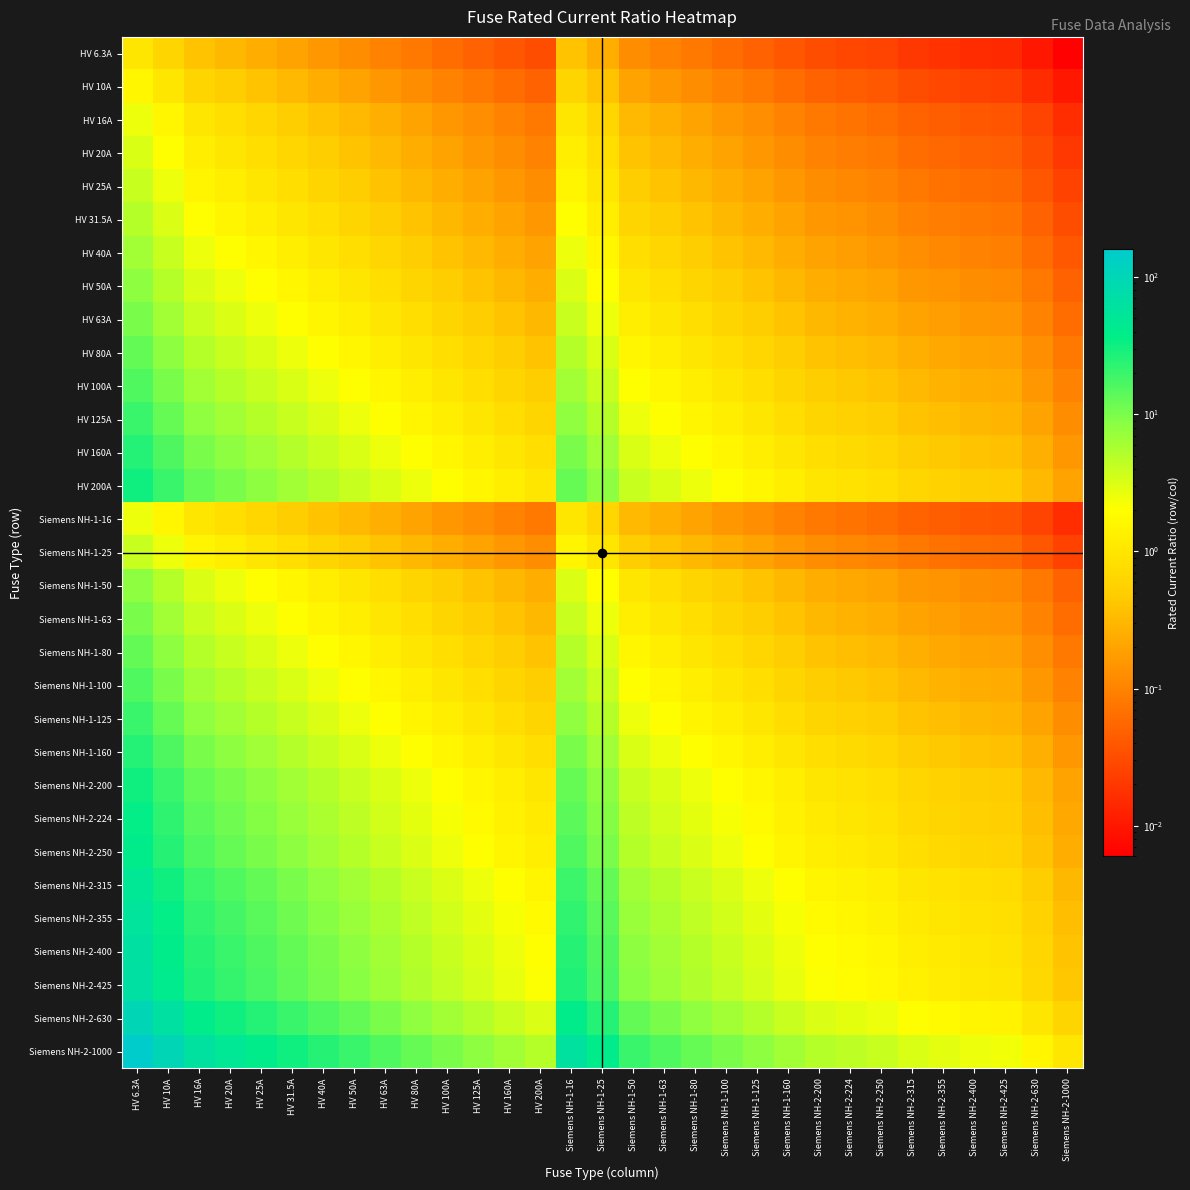

Reading left to right, transcribe all the data shown in this chart.

HV 6.3A: HV 6.3A=1.0	HV 10A=0.6	HV 16A=0.4	HV 20A=0.3	HV 25A=0.3	HV 31.5A=0.2	HV 40A=0.2	HV 50A=0.1	HV 63A=0.1	HV 80A=0.1	HV 100A=0.1	HV 125A=0.1	HV 160A=0.0	HV 200A=0.0	Siemens NH-1-16=0.4	Siemens NH-1-25=0.3	Siemens NH-1-50=0.1	Siemens NH-1-63=0.1	Siemens NH-1-80=0.1	Siemens NH-1-100=0.1	Siemens NH-1-125=0.1	Siemens NH-1-160=0.0	Siemens NH-2-200=0.0	Siemens NH-2-224=0.0	Siemens NH-2-250=0.0	Siemens NH-2-315=0.0	Siemens NH-2-355=0.0	Siemens NH-2-400=0.0	Siemens NH-2-425=0.0	Siemens NH-2-630=0.0	Siemens NH-2-1000=0.0
HV 10A: HV 6.3A=1.6	HV 10A=1.0	HV 16A=0.6	HV 20A=0.5	HV 25A=0.4	HV 31.5A=0.3	HV 40A=0.2	HV 50A=0.2	HV 63A=0.2	HV 80A=0.1	HV 100A=0.1	HV 125A=0.1	HV 160A=0.1	HV 200A=0.1	Siemens NH-1-16=0.6	Siemens NH-1-25=0.4	Siemens NH-1-50=0.2	Siemens NH-1-63=0.2	Siemens NH-1-80=0.1	Siemens NH-1-100=0.1	Siemens NH-1-125=0.1	Siemens NH-1-160=0.1	Siemens NH-2-200=0.1	Siemens NH-2-224=0.0	Siemens NH-2-250=0.0	Siemens NH-2-315=0.0	Siemens NH-2-355=0.0	Siemens NH-2-400=0.0	Siemens NH-2-425=0.0	Siemens NH-2-630=0.0	Siemens NH-2-1000=0.0
HV 16A: HV 6.3A=2.5	HV 10A=1.6	HV 16A=1.0	HV 20A=0.8	HV 25A=0.6	HV 31.5A=0.5	HV 40A=0.4	HV 50A=0.3	HV 63A=0.3	HV 80A=0.2	HV 100A=0.2	HV 125A=0.1	HV 160A=0.1	HV 200A=0.1	Siemens NH-1-16=1.0	Siemens NH-1-25=0.6	Siemens NH-1-50=0.3	Siemens NH-1-63=0.3	Siemens NH-1-80=0.2	Siemens NH-1-100=0.2	Siemens NH-1-125=0.1	Siemens NH-1-160=0.1	Siemens NH-2-200=0.1	Siemens NH-2-224=0.1	Siemens NH-2-250=0.1	Siemens NH-2-315=0.1	Siemens NH-2-355=0.0	Siemens NH-2-400=0.0	Siemens NH-2-425=0.0	Siemens NH-2-630=0.0	Siemens NH-2-1000=0.0
HV 20A: HV 6.3A=3.2	HV 10A=2.0	HV 16A=1.2	HV 20A=1.0	HV 25A=0.8	HV 31.5A=0.6	HV 40A=0.5	HV 50A=0.4	HV 63A=0.3	HV 80A=0.2	HV 100A=0.2	HV 125A=0.2	HV 160A=0.1	HV 200A=0.1	Siemens NH-1-16=1.2	Siemens NH-1-25=0.8	Siemens NH-1-50=0.4	Siemens NH-1-63=0.3	Siemens NH-1-80=0.2	Siemens NH-1-100=0.2	Siemens NH-1-125=0.2	Siemens NH-1-160=0.1	Siemens NH-2-200=0.1	Siemens NH-2-224=0.1	Siemens NH-2-250=0.1	Siemens NH-2-315=0.1	Siemens NH-2-355=0.1	Siemens NH-2-400=0.1	Siemens NH-2-425=0.0	Siemens NH-2-630=0.0	Siemens NH-2-1000=0.0
HV 25A: HV 6.3A=4.0	HV 10A=2.5	HV 16A=1.6	HV 20A=1.2	HV 25A=1.0	HV 31.5A=0.8	HV 40A=0.6	HV 50A=0.5	HV 63A=0.4	HV 80A=0.3	HV 100A=0.2	HV 125A=0.2	HV 160A=0.2	HV 200A=0.1	Siemens NH-1-16=1.6	Siemens NH-1-25=1.0	Siemens NH-1-50=0.5	Siemens NH-1-63=0.4	Siemens NH-1-80=0.3	Siemens NH-1-100=0.2	Siemens NH-1-125=0.2	Siemens NH-1-160=0.2	Siemens NH-2-200=0.1	Siemens NH-2-224=0.1	Siemens NH-2-250=0.1	Siemens NH-2-315=0.1	Siemens NH-2-355=0.1	Siemens NH-2-400=0.1	Siemens NH-2-425=0.1	Siemens NH-2-630=0.0	Siemens NH-2-1000=0.0
HV 31.5A: HV 6.3A=5.0	HV 10A=3.1	HV 16A=2.0	HV 20A=1.6	HV 25A=1.3	HV 31.5A=1.0	HV 40A=0.8	HV 50A=0.6	HV 63A=0.5	HV 80A=0.4	HV 100A=0.3	HV 125A=0.3	HV 160A=0.2	HV 200A=0.2	Siemens NH-1-16=2.0	Siemens NH-1-25=1.3	Siemens NH-1-50=0.6	Siemens NH-1-63=0.5	Siemens NH-1-80=0.4	Siemens NH-1-100=0.3	Siemens NH-1-125=0.3	Siemens NH-1-160=0.2	Siemens NH-2-200=0.2	Siemens NH-2-224=0.1	Siemens NH-2-250=0.1	Siemens NH-2-315=0.1	Siemens NH-2-355=0.1	Siemens NH-2-400=0.1	Siemens NH-2-425=0.1	Siemens NH-2-630=0.1	Siemens NH-2-1000=0.0
HV 40A: HV 6.3A=6.3	HV 10A=4.0	HV 16A=2.5	HV 20A=2.0	HV 25A=1.6	HV 31.5A=1.3	HV 40A=1.0	HV 50A=0.8	HV 63A=0.6	HV 80A=0.5	HV 100A=0.4	HV 125A=0.3	HV 160A=0.2	HV 200A=0.2	Siemens NH-1-16=2.5	Siemens NH-1-25=1.6	Siemens NH-1-50=0.8	Siemens NH-1-63=0.6	Siemens NH-1-80=0.5	Siemens NH-1-100=0.4	Siemens NH-1-125=0.3	Siemens NH-1-160=0.2	Siemens NH-2-200=0.2	Siemens NH-2-224=0.2	Siemens NH-2-250=0.2	Siemens NH-2-315=0.1	Siemens NH-2-355=0.1	Siemens NH-2-400=0.1	Siemens NH-2-425=0.1	Siemens NH-2-630=0.1	Siemens NH-2-1000=0.0
HV 50A: HV 6.3A=7.9	HV 10A=5.0	HV 16A=3.1	HV 20A=2.5	HV 25A=2.0	HV 31.5A=1.6	HV 40A=1.2	HV 50A=1.0	HV 63A=0.8	HV 80A=0.6	HV 100A=0.5	HV 125A=0.4	HV 160A=0.3	HV 200A=0.2	Siemens NH-1-16=3.1	Siemens NH-1-25=2.0	Siemens NH-1-50=1.0	Siemens NH-1-63=0.8	Siemens NH-1-80=0.6	Siemens NH-1-100=0.5	Siemens NH-1-125=0.4	Siemens NH-1-160=0.3	Siemens NH-2-200=0.2	Siemens NH-2-224=0.2	Siemens NH-2-250=0.2	Siemens NH-2-315=0.2	Siemens NH-2-355=0.1	Siemens NH-2-400=0.1	Siemens NH-2-425=0.1	Siemens NH-2-630=0.1	Siemens NH-2-1000=0.1
HV 63A: HV 6.3A=10.0	HV 10A=6.3	HV 16A=3.9	HV 20A=3.1	HV 25A=2.5	HV 31.5A=2.0	HV 40A=1.6	HV 50A=1.3	HV 63A=1.0	HV 80A=0.8	HV 100A=0.6	HV 125A=0.5	HV 160A=0.4	HV 200A=0.3	Siemens NH-1-16=3.9	Siemens NH-1-25=2.5	Siemens NH-1-50=1.3	Siemens NH-1-63=1.0	Siemens NH-1-80=0.8	Siemens NH-1-100=0.6	Siemens NH-1-125=0.5	Siemens NH-1-160=0.4	Siemens NH-2-200=0.3	Siemens NH-2-224=0.3	Siemens NH-2-250=0.3	Siemens NH-2-315=0.2	Siemens NH-2-355=0.2	Siemens NH-2-400=0.2	Siemens NH-2-425=0.1	Siemens NH-2-630=0.1	Siemens NH-2-1000=0.1
HV 80A: HV 6.3A=12.7	HV 10A=8.0	HV 16A=5.0	HV 20A=4.0	HV 25A=3.2	HV 31.5A=2.5	HV 40A=2.0	HV 50A=1.6	HV 63A=1.3	HV 80A=1.0	HV 100A=0.8	HV 125A=0.6	HV 160A=0.5	HV 200A=0.4	Siemens NH-1-16=5.0	Siemens NH-1-25=3.2	Siemens NH-1-50=1.6	Siemens NH-1-63=1.3	Siemens NH-1-80=1.0	Siemens NH-1-100=0.8	Siemens NH-1-125=0.6	Siemens NH-1-160=0.5	Siemens NH-2-200=0.4	Siemens NH-2-224=0.4	Siemens NH-2-250=0.3	Siemens NH-2-315=0.3	Siemens NH-2-355=0.2	Siemens NH-2-400=0.2	Siemens NH-2-425=0.2	Siemens NH-2-630=0.1	Siemens NH-2-1000=0.1
HV 100A: HV 6.3A=15.9	HV 10A=10.0	HV 16A=6.2	HV 20A=5.0	HV 25A=4.0	HV 31.5A=3.2	HV 40A=2.5	HV 50A=2.0	HV 63A=1.6	HV 80A=1.2	HV 100A=1.0	HV 125A=0.8	HV 160A=0.6	HV 200A=0.5	Siemens NH-1-16=6.2	Siemens NH-1-25=4.0	Siemens NH-1-50=2.0	Siemens NH-1-63=1.6	Siemens NH-1-80=1.2	Siemens NH-1-100=1.0	Siemens NH-1-125=0.8	Siemens NH-1-160=0.6	Siemens NH-2-200=0.5	Siemens NH-2-224=0.4	Siemens NH-2-250=0.4	Siemens NH-2-315=0.3	Siemens NH-2-355=0.3	Siemens NH-2-400=0.2	Siemens NH-2-425=0.2	Siemens NH-2-630=0.2	Siemens NH-2-1000=0.1
HV 125A: HV 6.3A=19.8	HV 10A=12.5	HV 16A=7.8	HV 20A=6.2	HV 25A=5.0	HV 31.5A=4.0	HV 40A=3.1	HV 50A=2.5	HV 63A=2.0	HV 80A=1.6	HV 100A=1.2	HV 125A=1.0	HV 160A=0.8	HV 200A=0.6	Siemens NH-1-16=7.8	Siemens NH-1-25=5.0	Siemens NH-1-50=2.5	Siemens NH-1-63=2.0	Siemens NH-1-80=1.6	Siemens NH-1-100=1.2	Siemens NH-1-125=1.0	Siemens NH-1-160=0.8	Siemens NH-2-200=0.6	Siemens NH-2-224=0.6	Siemens NH-2-250=0.5	Siemens NH-2-315=0.4	Siemens NH-2-355=0.4	Siemens NH-2-400=0.3	Siemens NH-2-425=0.3	Siemens NH-2-630=0.2	Siemens NH-2-1000=0.1
HV 160A: HV 6.3A=25.4	HV 10A=16.0	HV 16A=10.0	HV 20A=8.0	HV 25A=6.4	HV 31.5A=5.1	HV 40A=4.0	HV 50A=3.2	HV 63A=2.5	HV 80A=2.0	HV 100A=1.6	HV 125A=1.3	HV 160A=1.0	HV 200A=0.8	Siemens NH-1-16=10.0	Siemens NH-1-25=6.4	Siemens NH-1-50=3.2	Siemens NH-1-63=2.5	Siemens NH-1-80=2.0	Siemens NH-1-100=1.6	Siemens NH-1-125=1.3	Siemens NH-1-160=1.0	Siemens NH-2-200=0.8	Siemens NH-2-224=0.7	Siemens NH-2-250=0.6	Siemens NH-2-315=0.5	Siemens NH-2-355=0.5	Siemens NH-2-400=0.4	Siemens NH-2-425=0.4	Siemens NH-2-630=0.3	Siemens NH-2-1000=0.2
HV 200A: HV 6.3A=31.7	HV 10A=20.0	HV 16A=12.5	HV 20A=10.0	HV 25A=8.0	HV 31.5A=6.3	HV 40A=5.0	HV 50A=4.0	HV 63A=3.2	HV 80A=2.5	HV 100A=2.0	HV 125A=1.6	HV 160A=1.2	HV 200A=1.0	Siemens NH-1-16=12.5	Siemens NH-1-25=8.0	Siemens NH-1-50=4.0	Siemens NH-1-63=3.2	Siemens NH-1-80=2.5	Siemens NH-1-100=2.0	Siemens NH-1-125=1.6	Siemens NH-1-160=1.2	Siemens NH-2-200=1.0	Siemens NH-2-224=0.9	Siemens NH-2-250=0.8	Siemens NH-2-315=0.6	Siemens NH-2-355=0.6	Siemens NH-2-400=0.5	Siemens NH-2-425=0.5	Siemens NH-2-630=0.3	Siemens NH-2-1000=0.2
Siemens NH-1-16: HV 6.3A=2.5	HV 10A=1.6	HV 16A=1.0	HV 20A=0.8	HV 25A=0.6	HV 31.5A=0.5	HV 40A=0.4	HV 50A=0.3	HV 63A=0.3	HV 80A=0.2	HV 100A=0.2	HV 125A=0.1	HV 160A=0.1	HV 200A=0.1	Siemens NH-1-16=1.0	Siemens NH-1-25=0.6	Siemens NH-1-50=0.3	Siemens NH-1-63=0.3	Siemens NH-1-80=0.2	Siemens NH-1-100=0.2	Siemens NH-1-125=0.1	Siemens NH-1-160=0.1	Siemens NH-2-200=0.1	Siemens NH-2-224=0.1	Siemens NH-2-250=0.1	Siemens NH-2-315=0.1	Siemens NH-2-355=0.0	Siemens NH-2-400=0.0	Siemens NH-2-425=0.0	Siemens NH-2-630=0.0	Siemens NH-2-1000=0.0
Siemens NH-1-25: HV 6.3A=4.0	HV 10A=2.5	HV 16A=1.6	HV 20A=1.2	HV 25A=1.0	HV 31.5A=0.8	HV 40A=0.6	HV 50A=0.5	HV 63A=0.4	HV 80A=0.3	HV 100A=0.2	HV 125A=0.2	HV 160A=0.2	HV 200A=0.1	Siemens NH-1-16=1.6	Siemens NH-1-25=1.0	Siemens NH-1-50=0.5	Siemens NH-1-63=0.4	Siemens NH-1-80=0.3	Siemens NH-1-100=0.2	Siemens NH-1-125=0.2	Siemens NH-1-160=0.2	Siemens NH-2-200=0.1	Siemens NH-2-224=0.1	Siemens NH-2-250=0.1	Siemens NH-2-315=0.1	Siemens NH-2-355=0.1	Siemens NH-2-400=0.1	Siemens NH-2-425=0.1	Siemens NH-2-630=0.0	Siemens NH-2-1000=0.0
Siemens NH-1-50: HV 6.3A=7.9	HV 10A=5.0	HV 16A=3.1	HV 20A=2.5	HV 25A=2.0	HV 31.5A=1.6	HV 40A=1.2	HV 50A=1.0	HV 63A=0.8	HV 80A=0.6	HV 100A=0.5	HV 125A=0.4	HV 160A=0.3	HV 200A=0.2	Siemens NH-1-16=3.1	Siemens NH-1-25=2.0	Siemens NH-1-50=1.0	Siemens NH-1-63=0.8	Siemens NH-1-80=0.6	Siemens NH-1-100=0.5	Siemens NH-1-125=0.4	Siemens NH-1-160=0.3	Siemens NH-2-200=0.2	Siemens NH-2-224=0.2	Siemens NH-2-250=0.2	Siemens NH-2-315=0.2	Siemens NH-2-355=0.1	Siemens NH-2-400=0.1	Siemens NH-2-425=0.1	Siemens NH-2-630=0.1	Siemens NH-2-1000=0.1
Siemens NH-1-63: HV 6.3A=10.0	HV 10A=6.3	HV 16A=3.9	HV 20A=3.1	HV 25A=2.5	HV 31.5A=2.0	HV 40A=1.6	HV 50A=1.3	HV 63A=1.0	HV 80A=0.8	HV 100A=0.6	HV 125A=0.5	HV 160A=0.4	HV 200A=0.3	Siemens NH-1-16=3.9	Siemens NH-1-25=2.5	Siemens NH-1-50=1.3	Siemens NH-1-63=1.0	Siemens NH-1-80=0.8	Siemens NH-1-100=0.6	Siemens NH-1-125=0.5	Siemens NH-1-160=0.4	Siemens NH-2-200=0.3	Siemens NH-2-224=0.3	Siemens NH-2-250=0.3	Siemens NH-2-315=0.2	Siemens NH-2-355=0.2	Siemens NH-2-400=0.2	Siemens NH-2-425=0.1	Siemens NH-2-630=0.1	Siemens NH-2-1000=0.1
Siemens NH-1-80: HV 6.3A=12.7	HV 10A=8.0	HV 16A=5.0	HV 20A=4.0	HV 25A=3.2	HV 31.5A=2.5	HV 40A=2.0	HV 50A=1.6	HV 63A=1.3	HV 80A=1.0	HV 100A=0.8	HV 125A=0.6	HV 160A=0.5	HV 200A=0.4	Siemens NH-1-16=5.0	Siemens NH-1-25=3.2	Siemens NH-1-50=1.6	Siemens NH-1-63=1.3	Siemens NH-1-80=1.0	Siemens NH-1-100=0.8	Siemens NH-1-125=0.6	Siemens NH-1-160=0.5	Siemens NH-2-200=0.4	Siemens NH-2-224=0.4	Siemens NH-2-250=0.3	Siemens NH-2-315=0.3	Siemens NH-2-355=0.2	Siemens NH-2-400=0.2	Siemens NH-2-425=0.2	Siemens NH-2-630=0.1	Siemens NH-2-1000=0.1
Siemens NH-1-100: HV 6.3A=15.9	HV 10A=10.0	HV 16A=6.2	HV 20A=5.0	HV 25A=4.0	HV 31.5A=3.2	HV 40A=2.5	HV 50A=2.0	HV 63A=1.6	HV 80A=1.2	HV 100A=1.0	HV 125A=0.8	HV 160A=0.6	HV 200A=0.5	Siemens NH-1-16=6.2	Siemens NH-1-25=4.0	Siemens NH-1-50=2.0	Siemens NH-1-63=1.6	Siemens NH-1-80=1.2	Siemens NH-1-100=1.0	Siemens NH-1-125=0.8	Siemens NH-1-160=0.6	Siemens NH-2-200=0.5	Siemens NH-2-224=0.4	Siemens NH-2-250=0.4	Siemens NH-2-315=0.3	Siemens NH-2-355=0.3	Siemens NH-2-400=0.2	Siemens NH-2-425=0.2	Siemens NH-2-630=0.2	Siemens NH-2-1000=0.1
Siemens NH-1-125: HV 6.3A=19.8	HV 10A=12.5	HV 16A=7.8	HV 20A=6.2	HV 25A=5.0	HV 31.5A=4.0	HV 40A=3.1	HV 50A=2.5	HV 63A=2.0	HV 80A=1.6	HV 100A=1.2	HV 125A=1.0	HV 160A=0.8	HV 200A=0.6	Siemens NH-1-16=7.8	Siemens NH-1-25=5.0	Siemens NH-1-50=2.5	Siemens NH-1-63=2.0	Siemens NH-1-80=1.6	Siemens NH-1-100=1.2	Siemens NH-1-125=1.0	Siemens NH-1-160=0.8	Siemens NH-2-200=0.6	Siemens NH-2-224=0.6	Siemens NH-2-250=0.5	Siemens NH-2-315=0.4	Siemens NH-2-355=0.4	Siemens NH-2-400=0.3	Siemens NH-2-425=0.3	Siemens NH-2-630=0.2	Siemens NH-2-1000=0.1
Siemens NH-1-160: HV 6.3A=25.4	HV 10A=16.0	HV 16A=10.0	HV 20A=8.0	HV 25A=6.4	HV 31.5A=5.1	HV 40A=4.0	HV 50A=3.2	HV 63A=2.5	HV 80A=2.0	HV 100A=1.6	HV 125A=1.3	HV 160A=1.0	HV 200A=0.8	Siemens NH-1-16=10.0	Siemens NH-1-25=6.4	Siemens NH-1-50=3.2	Siemens NH-1-63=2.5	Siemens NH-1-80=2.0	Siemens NH-1-100=1.6	Siemens NH-1-125=1.3	Siemens NH-1-160=1.0	Siemens NH-2-200=0.8	Siemens NH-2-224=0.7	Siemens NH-2-250=0.6	Siemens NH-2-315=0.5	Siemens NH-2-355=0.5	Siemens NH-2-400=0.4	Siemens NH-2-425=0.4	Siemens NH-2-630=0.3	Siemens NH-2-1000=0.2
Siemens NH-2-200: HV 6.3A=31.7	HV 10A=20.0	HV 16A=12.5	HV 20A=10.0	HV 25A=8.0	HV 31.5A=6.3	HV 40A=5.0	HV 50A=4.0	HV 63A=3.2	HV 80A=2.5	HV 100A=2.0	HV 125A=1.6	HV 160A=1.2	HV 200A=1.0	Siemens NH-1-16=12.5	Siemens NH-1-25=8.0	Siemens NH-1-50=4.0	Siemens NH-1-63=3.2	Siemens NH-1-80=2.5	Siemens NH-1-100=2.0	Siemens NH-1-125=1.6	Siemens NH-1-160=1.2	Siemens NH-2-200=1.0	Siemens NH-2-224=0.9	Siemens NH-2-250=0.8	Siemens NH-2-315=0.6	Siemens NH-2-355=0.6	Siemens NH-2-400=0.5	Siemens NH-2-425=0.5	Siemens NH-2-630=0.3	Siemens NH-2-1000=0.2
Siemens NH-2-224: HV 6.3A=35.6	HV 10A=22.4	HV 16A=14.0	HV 20A=11.2	HV 25A=9.0	HV 31.5A=7.1	HV 40A=5.6	HV 50A=4.5	HV 63A=3.6	HV 80A=2.8	HV 100A=2.2	HV 125A=1.8	HV 160A=1.4	HV 200A=1.1	Siemens NH-1-16=14.0	Siemens NH-1-25=9.0	Siemens NH-1-50=4.5	Siemens NH-1-63=3.6	Siemens NH-1-80=2.8	Siemens NH-1-100=2.2	Siemens NH-1-125=1.8	Siemens NH-1-160=1.4	Siemens NH-2-200=1.1	Siemens NH-2-224=1.0	Siemens NH-2-250=0.9	Siemens NH-2-315=0.7	Siemens NH-2-355=0.6	Siemens NH-2-400=0.6	Siemens NH-2-425=0.5	Siemens NH-2-630=0.4	Siemens NH-2-1000=0.2
Siemens NH-2-250: HV 6.3A=39.7	HV 10A=25.0	HV 16A=15.6	HV 20A=12.5	HV 25A=10.0	HV 31.5A=7.9	HV 40A=6.2	HV 50A=5.0	HV 63A=4.0	HV 80A=3.1	HV 100A=2.5	HV 125A=2.0	HV 160A=1.6	HV 200A=1.2	Siemens NH-1-16=15.6	Siemens NH-1-25=10.0	Siemens NH-1-50=5.0	Siemens NH-1-63=4.0	Siemens NH-1-80=3.1	Siemens NH-1-100=2.5	Siemens NH-1-125=2.0	Siemens NH-1-160=1.6	Siemens NH-2-200=1.2	Siemens NH-2-224=1.1	Siemens NH-2-250=1.0	Siemens NH-2-315=0.8	Siemens NH-2-355=0.7	Siemens NH-2-400=0.6	Siemens NH-2-425=0.6	Siemens NH-2-630=0.4	Siemens NH-2-1000=0.2
Siemens NH-2-315: HV 6.3A=50.0	HV 10A=31.5	HV 16A=19.7	HV 20A=15.8	HV 25A=12.6	HV 31.5A=10.0	HV 40A=7.9	HV 50A=6.3	HV 63A=5.0	HV 80A=3.9	HV 100A=3.1	HV 125A=2.5	HV 160A=2.0	HV 200A=1.6	Siemens NH-1-16=19.7	Siemens NH-1-25=12.6	Siemens NH-1-50=6.3	Siemens NH-1-63=5.0	Siemens NH-1-80=3.9	Siemens NH-1-100=3.1	Siemens NH-1-125=2.5	Siemens NH-1-160=2.0	Siemens NH-2-200=1.6	Siemens NH-2-224=1.4	Siemens NH-2-250=1.3	Siemens NH-2-315=1.0	Siemens NH-2-355=0.9	Siemens NH-2-400=0.8	Siemens NH-2-425=0.7	Siemens NH-2-630=0.5	Siemens NH-2-1000=0.3
Siemens NH-2-355: HV 6.3A=56.3	HV 10A=35.5	HV 16A=22.2	HV 20A=17.8	HV 25A=14.2	HV 31.5A=11.3	HV 40A=8.9	HV 50A=7.1	HV 63A=5.6	HV 80A=4.4	HV 100A=3.5	HV 125A=2.8	HV 160A=2.2	HV 200A=1.8	Siemens NH-1-16=22.2	Siemens NH-1-25=14.2	Siemens NH-1-50=7.1	Siemens NH-1-63=5.6	Siemens NH-1-80=4.4	Siemens NH-1-100=3.5	Siemens NH-1-125=2.8	Siemens NH-1-160=2.2	Siemens NH-2-200=1.8	Siemens NH-2-224=1.6	Siemens NH-2-250=1.4	Siemens NH-2-315=1.1	Siemens NH-2-355=1.0	Siemens NH-2-400=0.9	Siemens NH-2-425=0.8	Siemens NH-2-630=0.6	Siemens NH-2-1000=0.4
Siemens NH-2-400: HV 6.3A=63.5	HV 10A=40.0	HV 16A=25.0	HV 20A=20.0	HV 25A=16.0	HV 31.5A=12.7	HV 40A=10.0	HV 50A=8.0	HV 63A=6.3	HV 80A=5.0	HV 100A=4.0	HV 125A=3.2	HV 160A=2.5	HV 200A=2.0	Siemens NH-1-16=25.0	Siemens NH-1-25=16.0	Siemens NH-1-50=8.0	Siemens NH-1-63=6.3	Siemens NH-1-80=5.0	Siemens NH-1-100=4.0	Siemens NH-1-125=3.2	Siemens NH-1-160=2.5	Siemens NH-2-200=2.0	Siemens NH-2-224=1.8	Siemens NH-2-250=1.6	Siemens NH-2-315=1.3	Siemens NH-2-355=1.1	Siemens NH-2-400=1.0	Siemens NH-2-425=0.9	Siemens NH-2-630=0.6	Siemens NH-2-1000=0.4
Siemens NH-2-425: HV 6.3A=67.5	HV 10A=42.5	HV 16A=26.6	HV 20A=21.2	HV 25A=17.0	HV 31.5A=13.5	HV 40A=10.6	HV 50A=8.5	HV 63A=6.7	HV 80A=5.3	HV 100A=4.2	HV 125A=3.4	HV 160A=2.7	HV 200A=2.1	Siemens NH-1-16=26.6	Siemens NH-1-25=17.0	Siemens NH-1-50=8.5	Siemens NH-1-63=6.7	Siemens NH-1-80=5.3	Siemens NH-1-100=4.2	Siemens NH-1-125=3.4	Siemens NH-1-160=2.7	Siemens NH-2-200=2.1	Siemens NH-2-224=1.9	Siemens NH-2-250=1.7	Siemens NH-2-315=1.3	Siemens NH-2-355=1.2	Siemens NH-2-400=1.1	Siemens NH-2-425=1.0	Siemens NH-2-630=0.7	Siemens NH-2-1000=0.4
Siemens NH-2-630: HV 6.3A=100.0	HV 10A=63.0	HV 16A=39.4	HV 20A=31.5	HV 25A=25.2	HV 31.5A=20.0	HV 40A=15.8	HV 50A=12.6	HV 63A=10.0	HV 80A=7.9	HV 100A=6.3	HV 125A=5.0	HV 160A=3.9	HV 200A=3.1	Siemens NH-1-16=39.4	Siemens NH-1-25=25.2	Siemens NH-1-50=12.6	Siemens NH-1-63=10.0	Siemens NH-1-80=7.9	Siemens NH-1-100=6.3	Siemens NH-1-125=5.0	Siemens NH-1-160=3.9	Siemens NH-2-200=3.1	Siemens NH-2-224=2.8	Siemens NH-2-250=2.5	Siemens NH-2-315=2.0	Siemens NH-2-355=1.8	Siemens NH-2-400=1.6	Siemens NH-2-425=1.5	Siemens NH-2-630=1.0	Siemens NH-2-1000=0.6
Siemens NH-2-1000: HV 6.3A=158.7	HV 10A=100.0	HV 16A=62.5	HV 20A=50.0	HV 25A=40.0	HV 31.5A=31.7	HV 40A=25.0	HV 50A=20.0	HV 63A=15.9	HV 80A=12.5	HV 100A=10.0	HV 125A=8.0	HV 160A=6.2	HV 200A=5.0	Siemens NH-1-16=62.5	Siemens NH-1-25=40.0	Siemens NH-1-50=20.0	Siemens NH-1-63=15.9	Siemens NH-1-80=12.5	Siemens NH-1-100=10.0	Siemens NH-1-125=8.0	Siemens NH-1-160=6.2	Siemens NH-2-200=5.0	Siemens NH-2-224=4.5	Siemens NH-2-250=4.0	Siemens NH-2-315=3.2	Siemens NH-2-355=2.8	Siemens NH-2-400=2.5	Siemens NH-2-425=2.4	Siemens NH-2-630=1.6	Siemens NH-2-1000=1.0